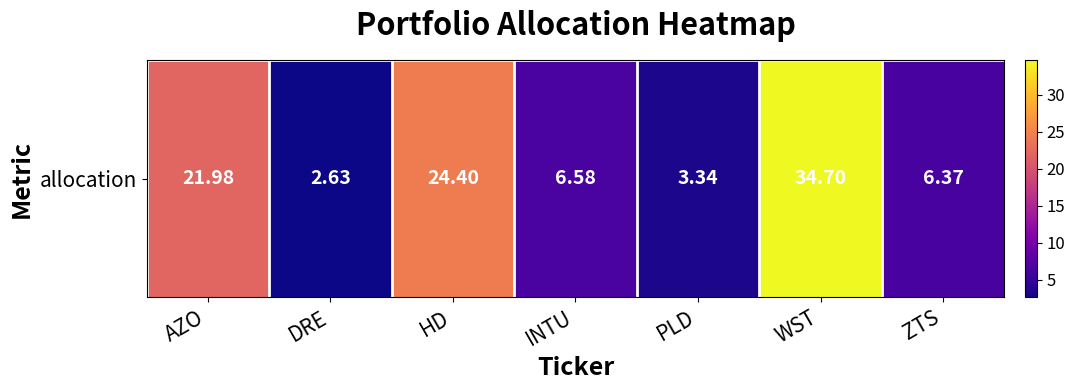

List the labels in order of value, largest first.

WST, HD, AZO, INTU, ZTS, PLD, DRE